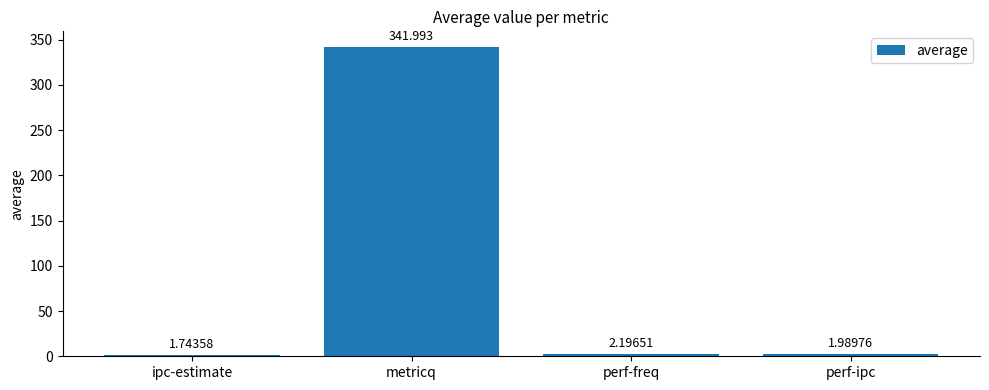

What is the label of the 1st bar from the right?

perf-ipc